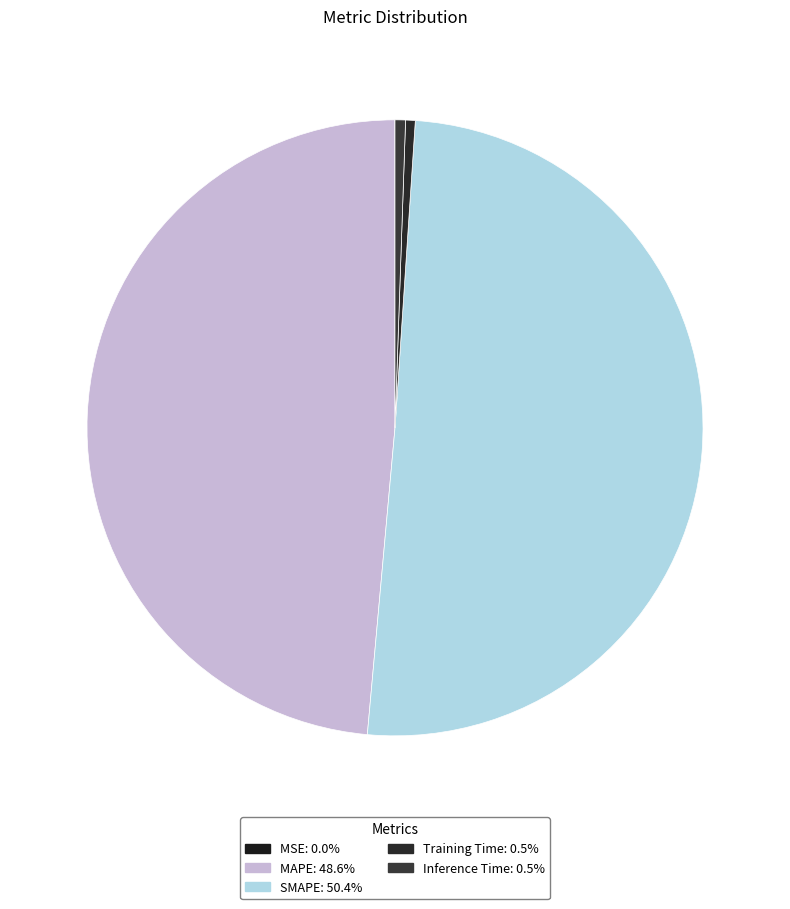

What percentage is the Training Time slice, to the nearest percent?

1%